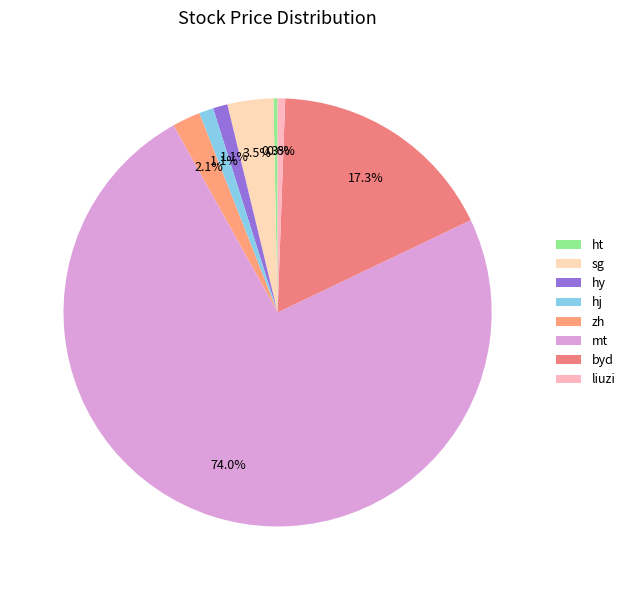

Between liuzi and sg, which is larger?

sg